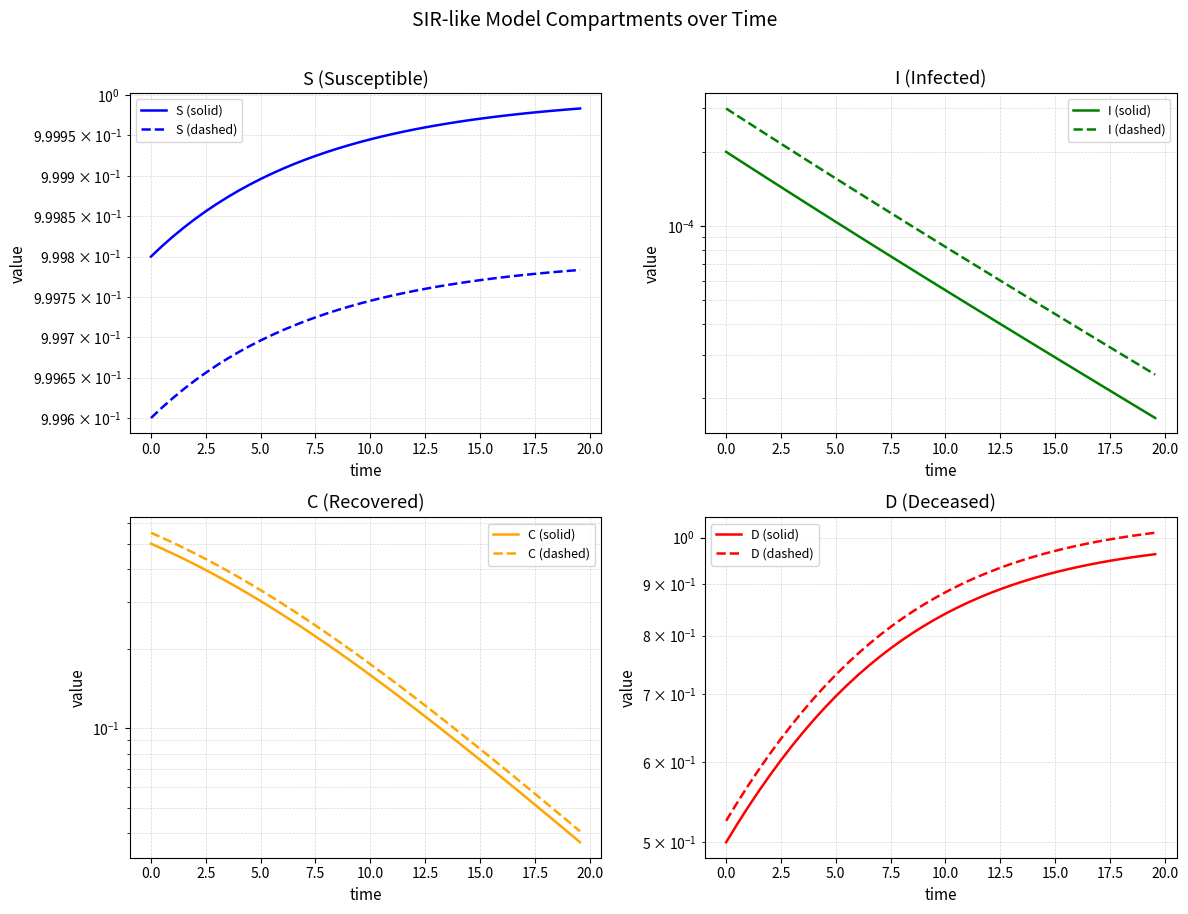

Does the chart have visible grid lines?

Yes